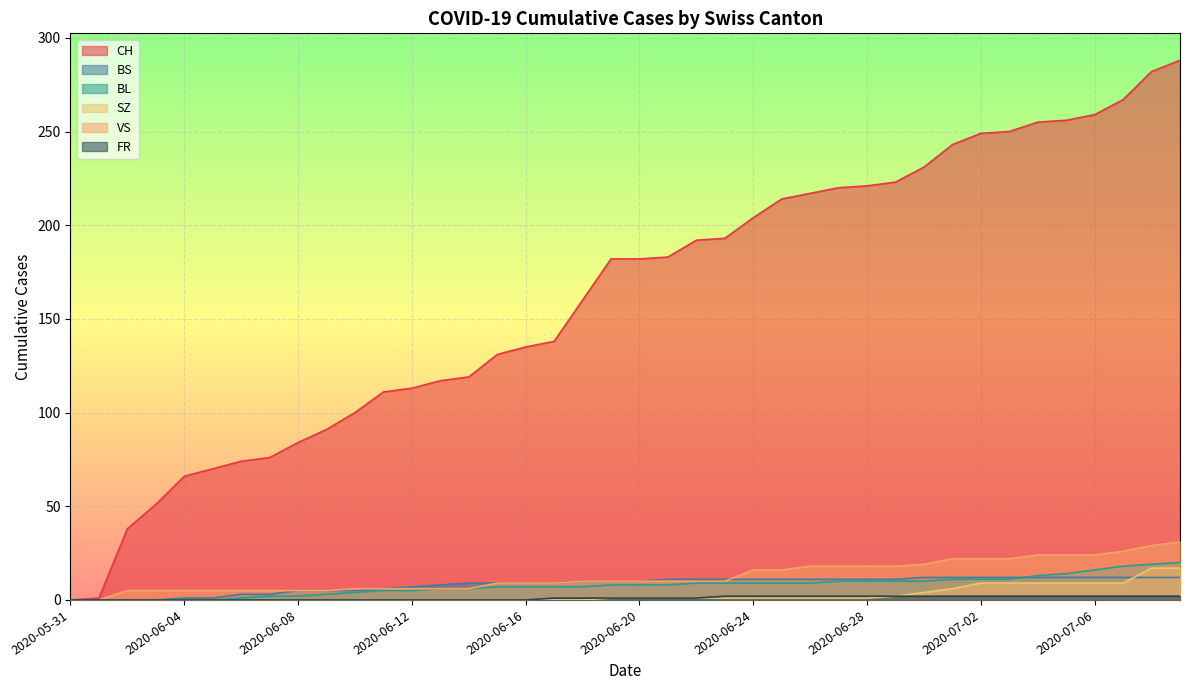

Which series has the widest spread of values?

CH